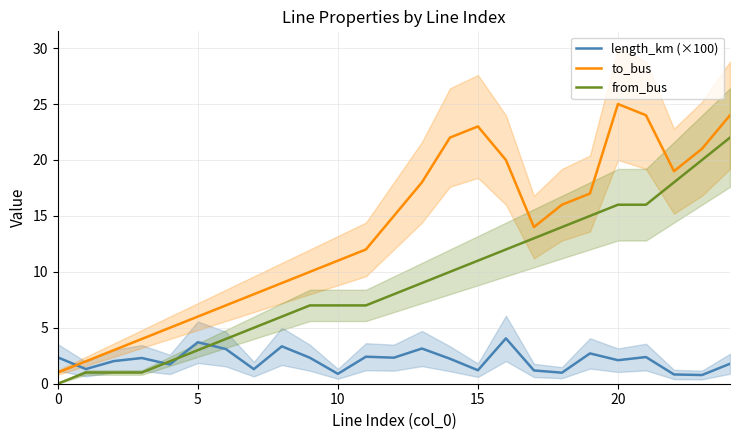

What is the difference between the maximum and minimum values in the from_bus series?

22.0